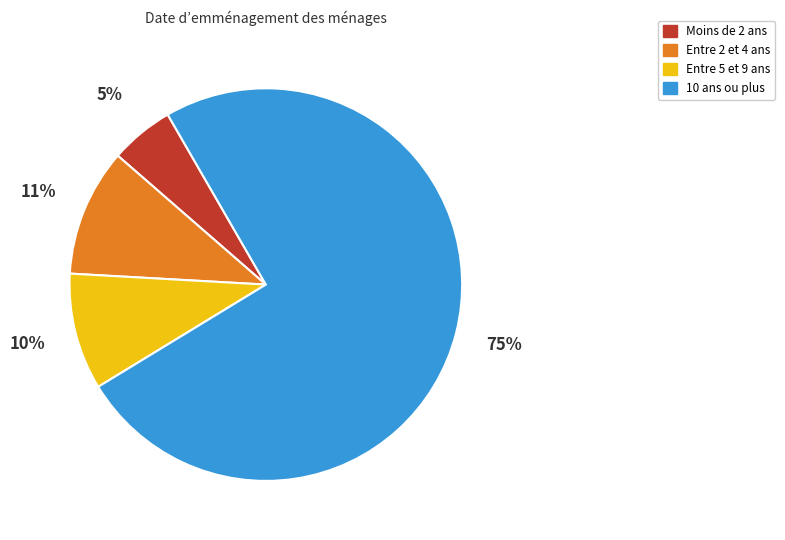

To the nearest percent, what is the difference between the largest and smallest slice percentages?

69%